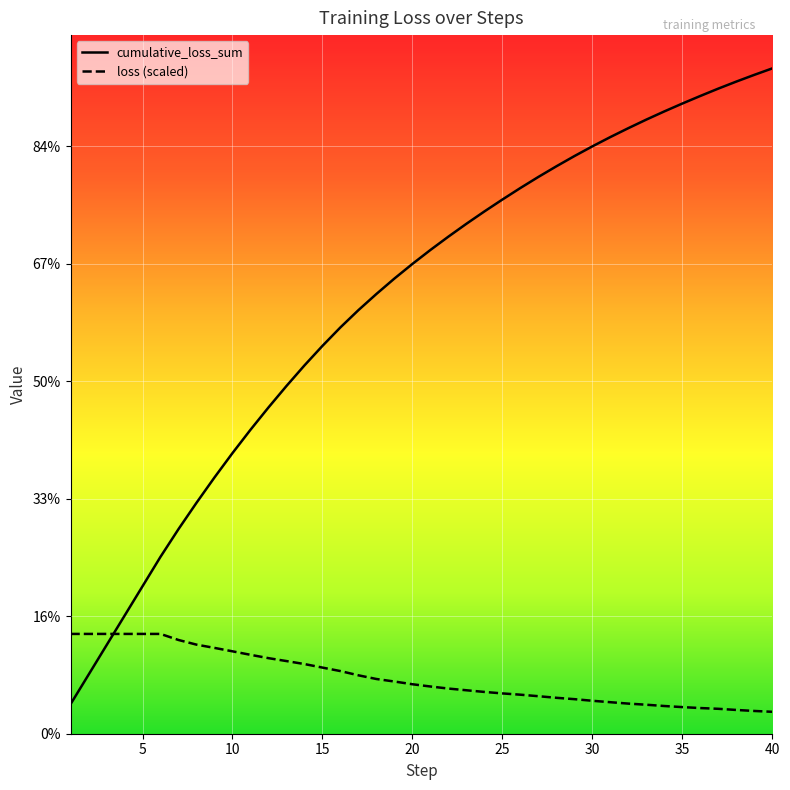

What is the difference between the maximum and second lowest values in the loss (scaled) series?

6.6